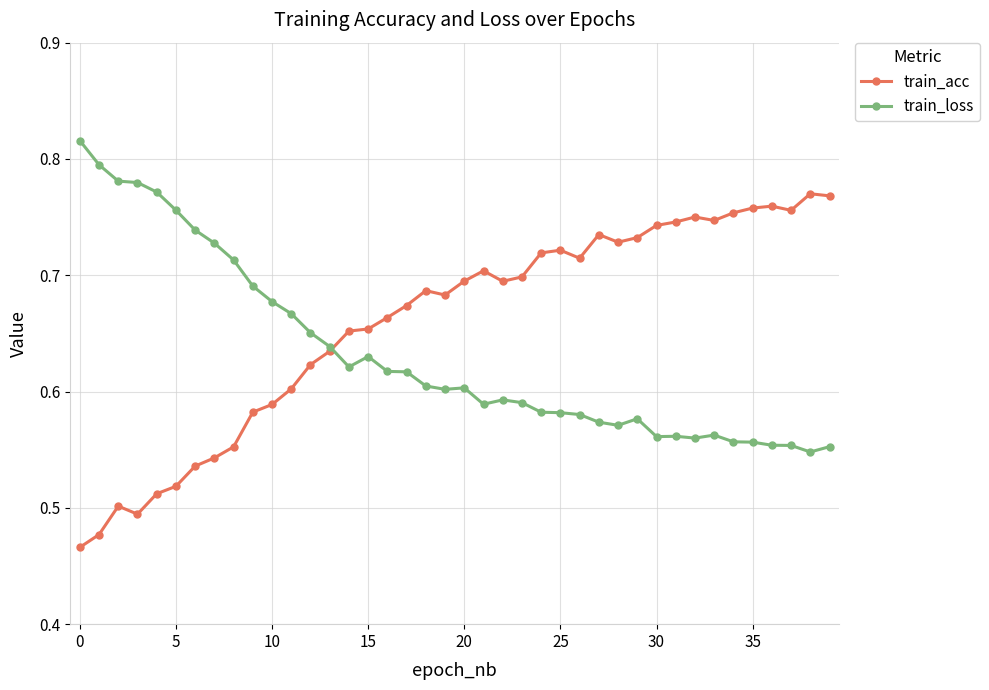

At how many categories does at least one series exceed 0?

40